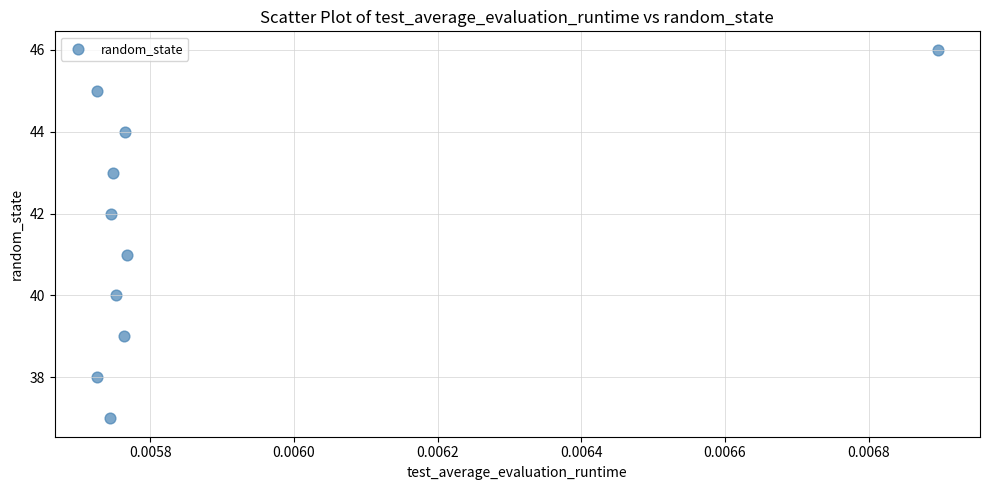

What is the range of Y values (max minus min)?

9